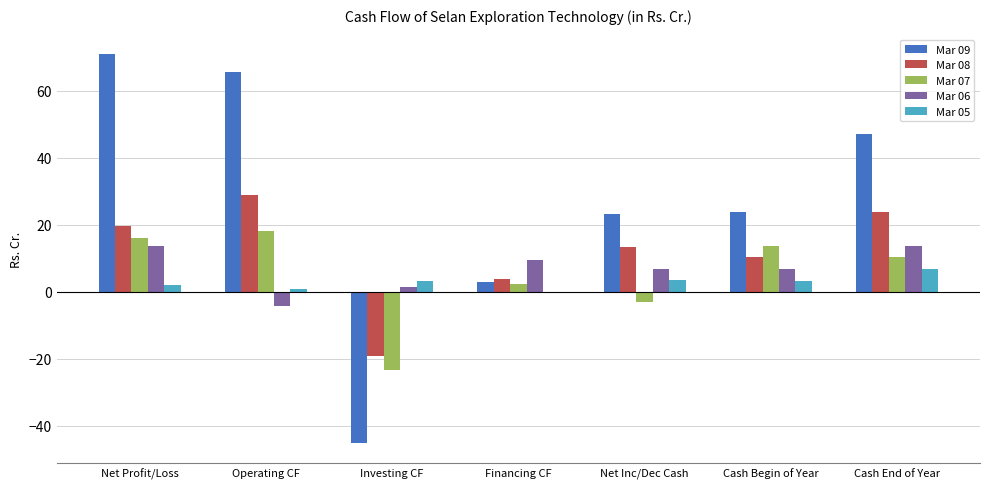

What position from the right is Investing CF?

5